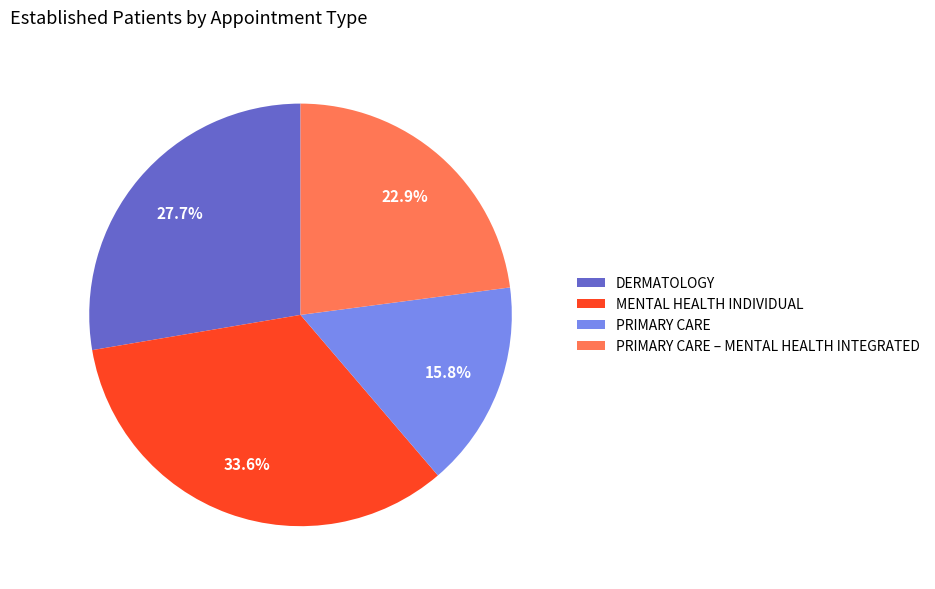

Does MENTAL HEALTH INDIVIDUAL account for over 50% of the chart?

No